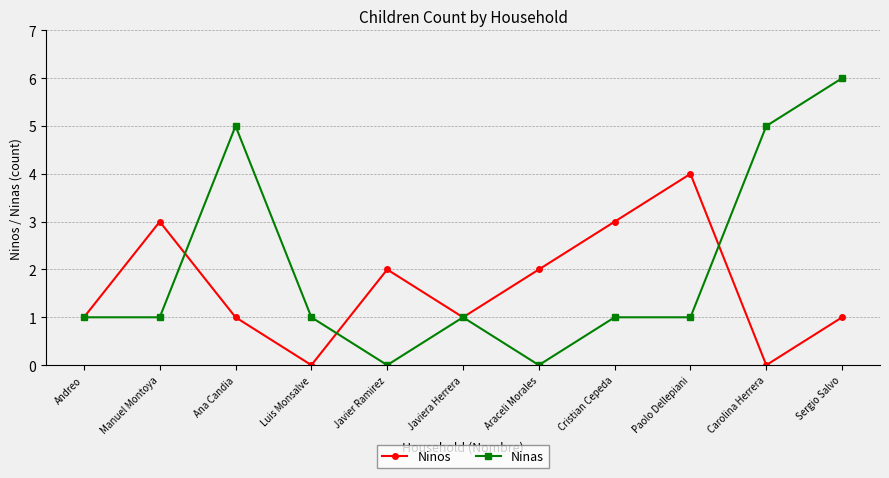

The Ninos series shows 1 at Javiera Herrera. True or false?

True